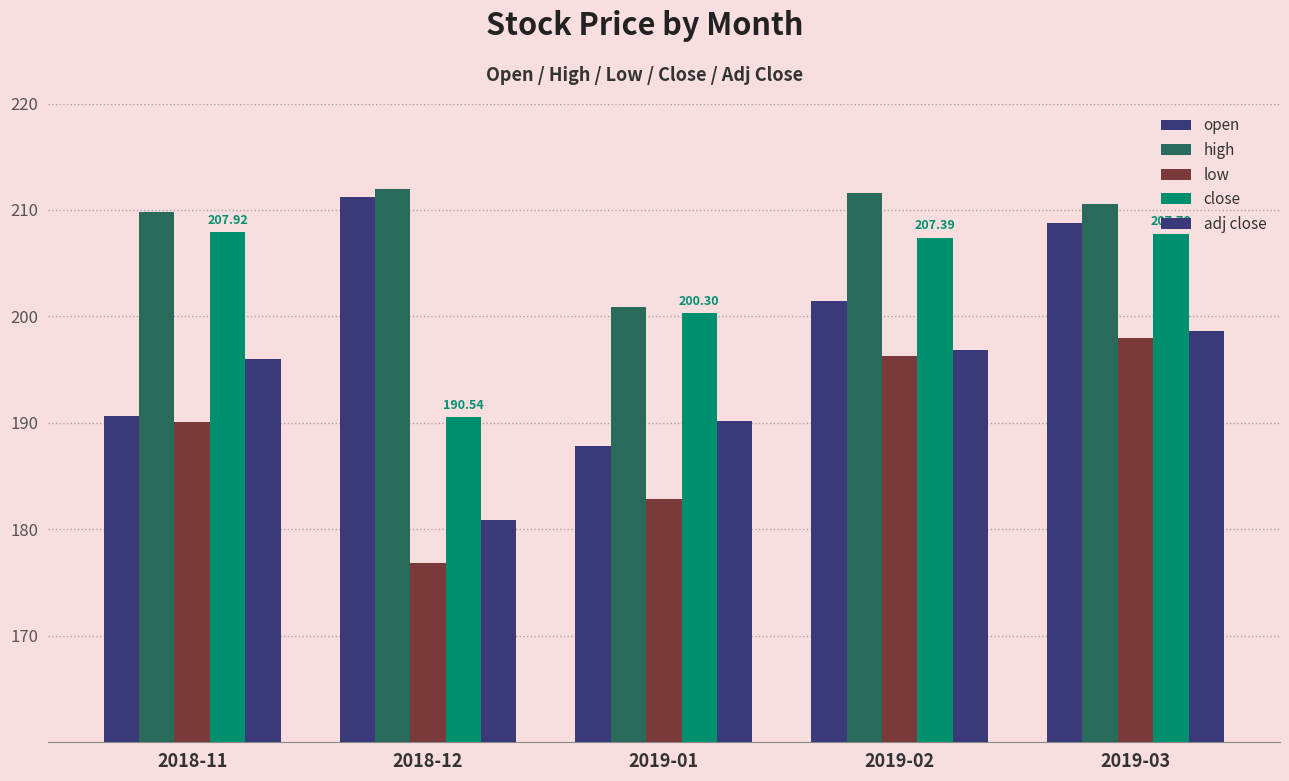

Reading right to left, extract all data points from this chart.

open: 208.8	201.5	187.8	211.2	190.6
high: 210.5	211.6	200.9	211.9	209.8
low: 198.0	196.2	182.9	176.9	190.1
close: 207.8	207.4	200.3	190.5	207.9
adj close: 198.6	196.9	190.2	180.9	196.0